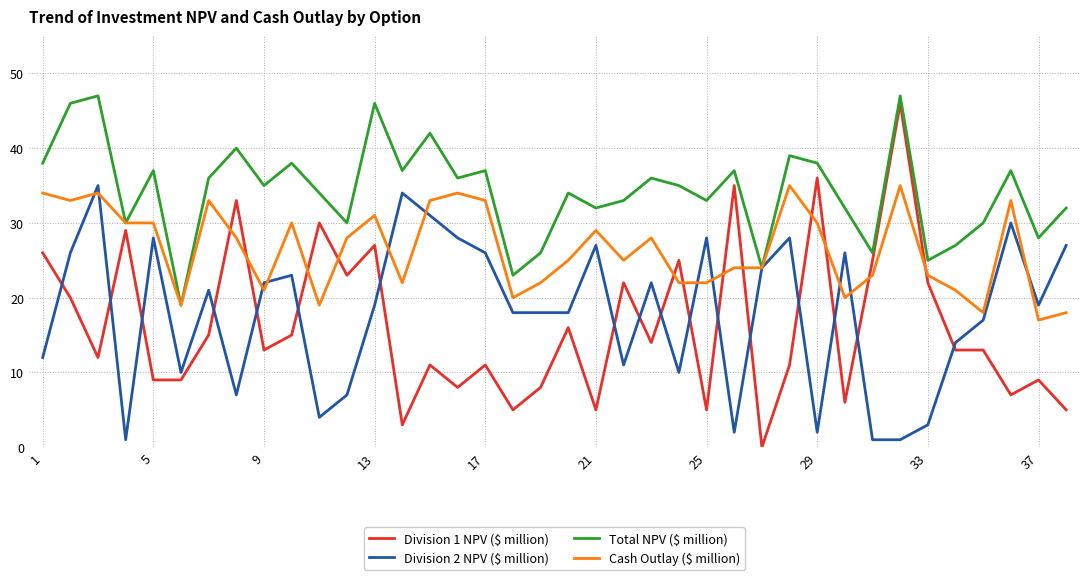

Which series has the largest total across all categories?

Total NPV ($ million)